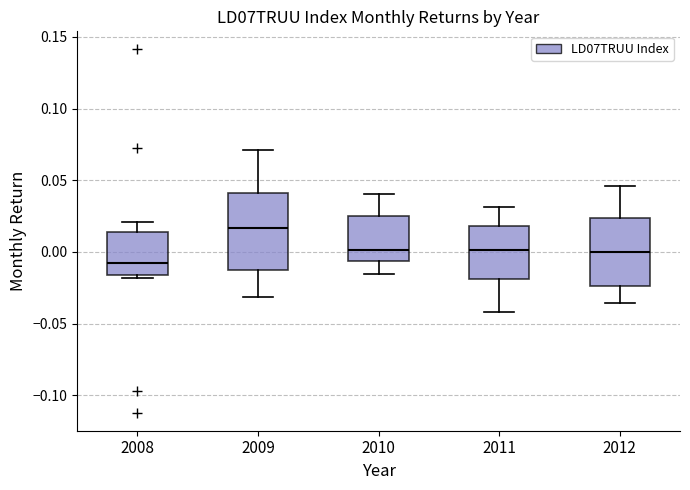

Which box's median line is the lowest?

2008